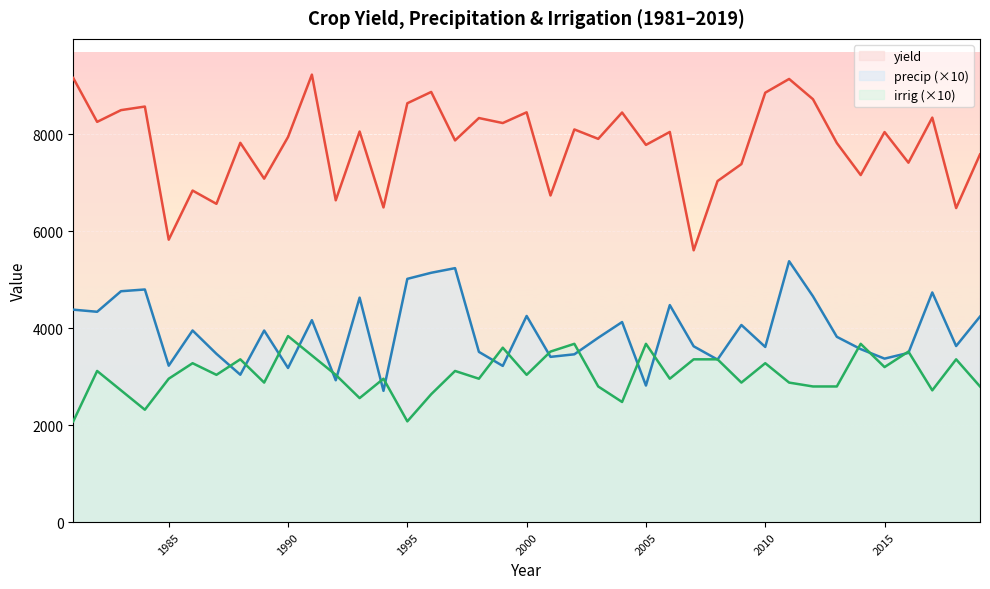

Rank the series by their average value, from highest to lowest.

yield, precip (×10), irrig (×10)